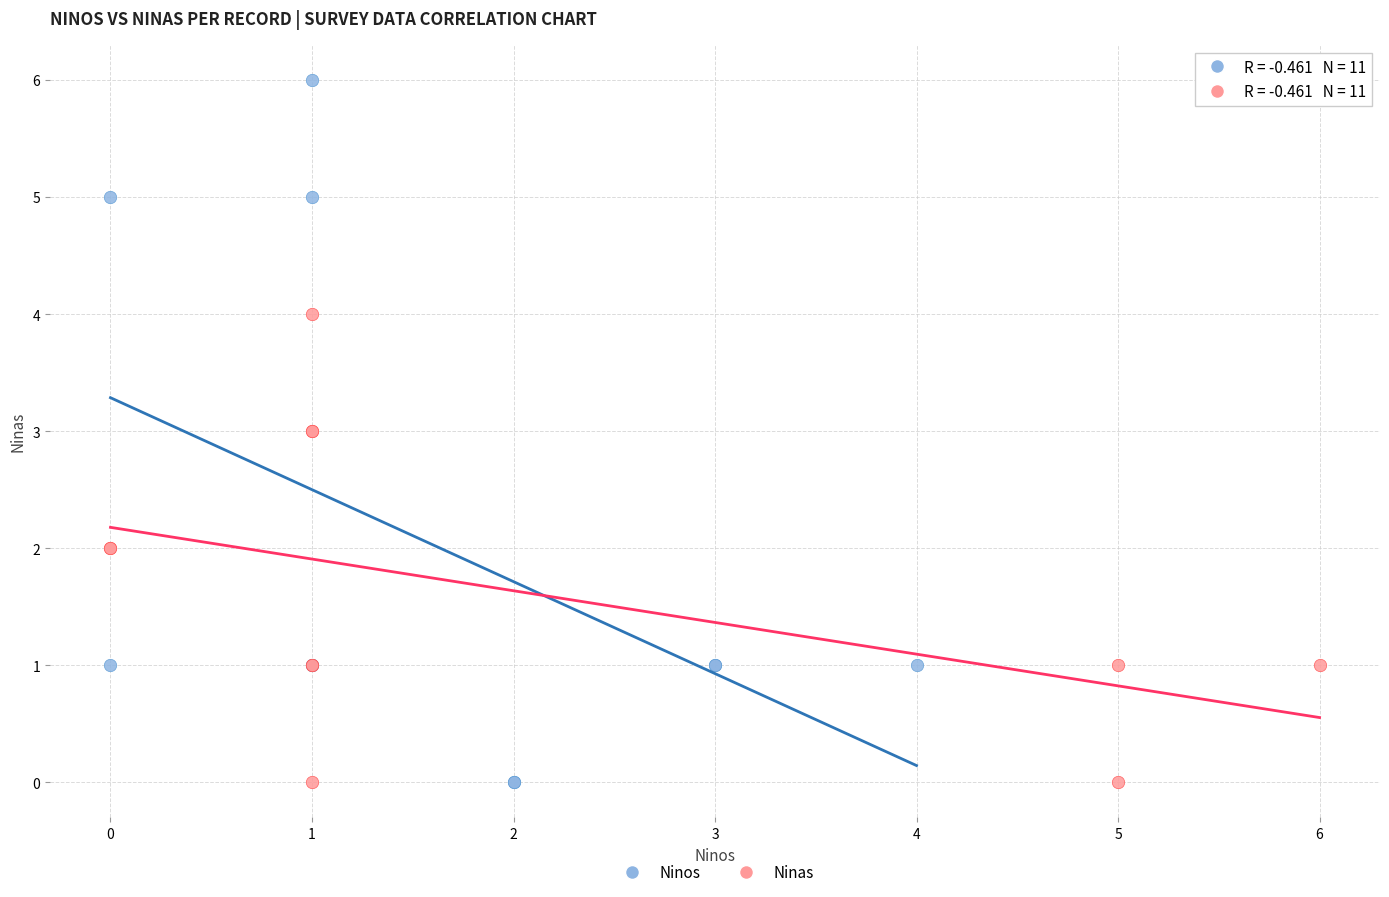

Which series contains the highest Y value?

Ninos